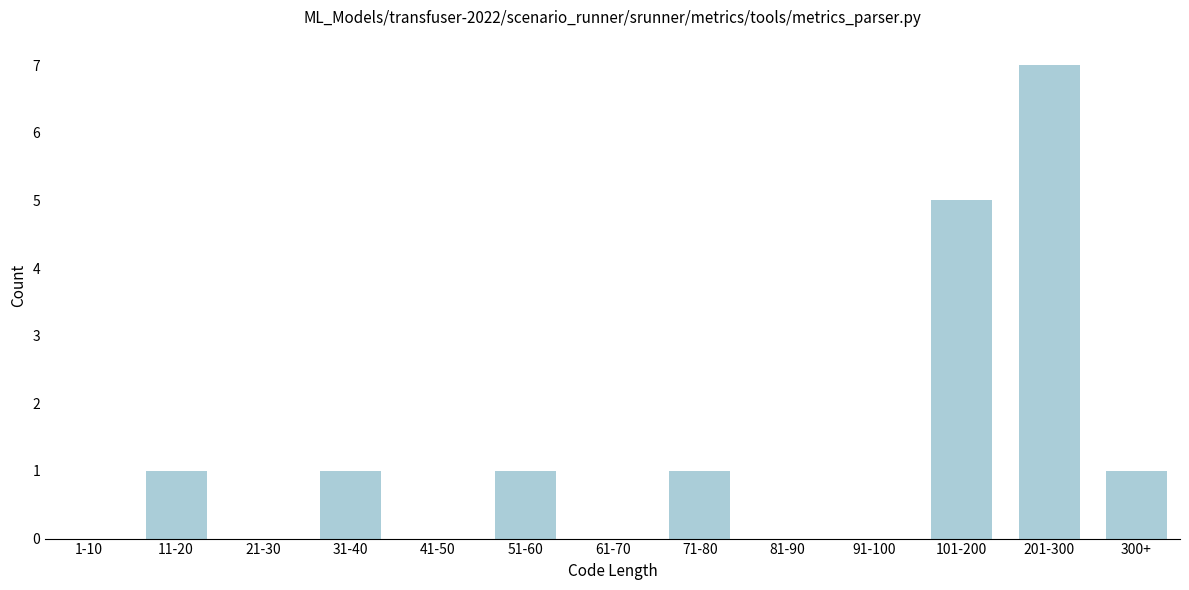

Reading left to right, extract all data points from this chart.

1-10=0	11-20=1	21-30=0	31-40=1	41-50=0	51-60=1	61-70=0	71-80=1	81-90=0	91-100=0	101-200=5	201-300=7	300+=1